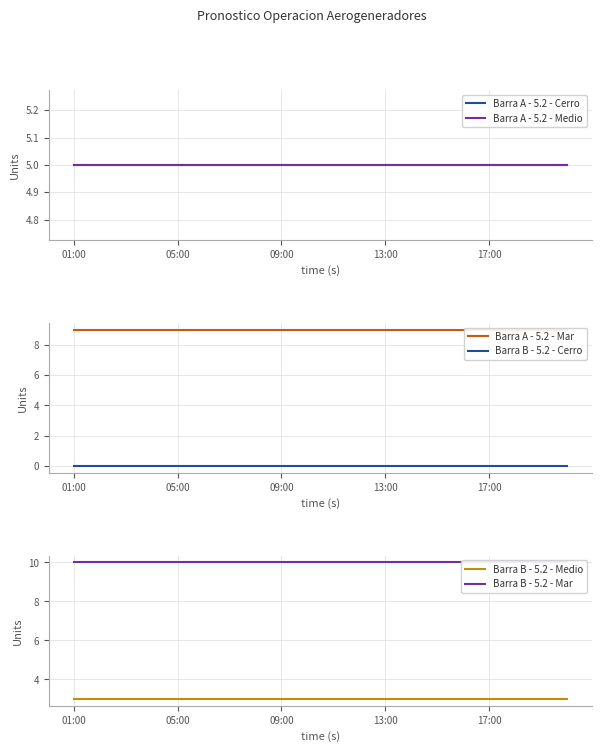

What is the value of the Barra B - 5.2 - Mar point at the 5th from the left?

10